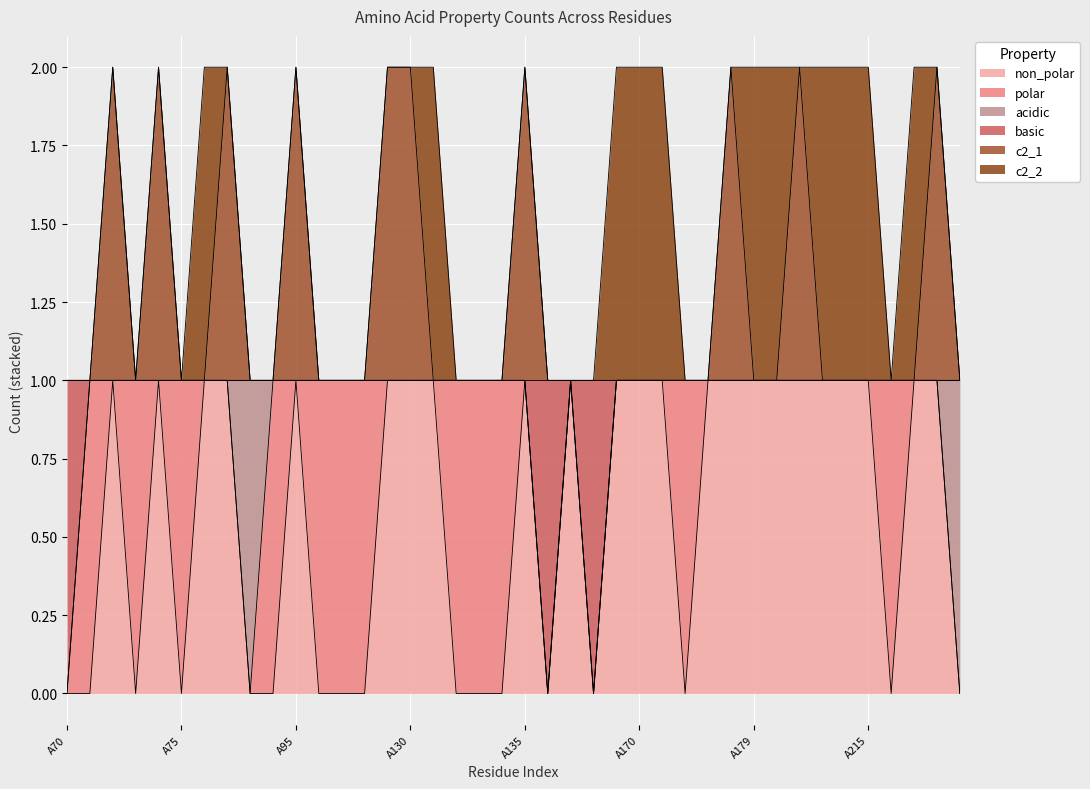

Does the chart display data point markers on the line(s)?

No